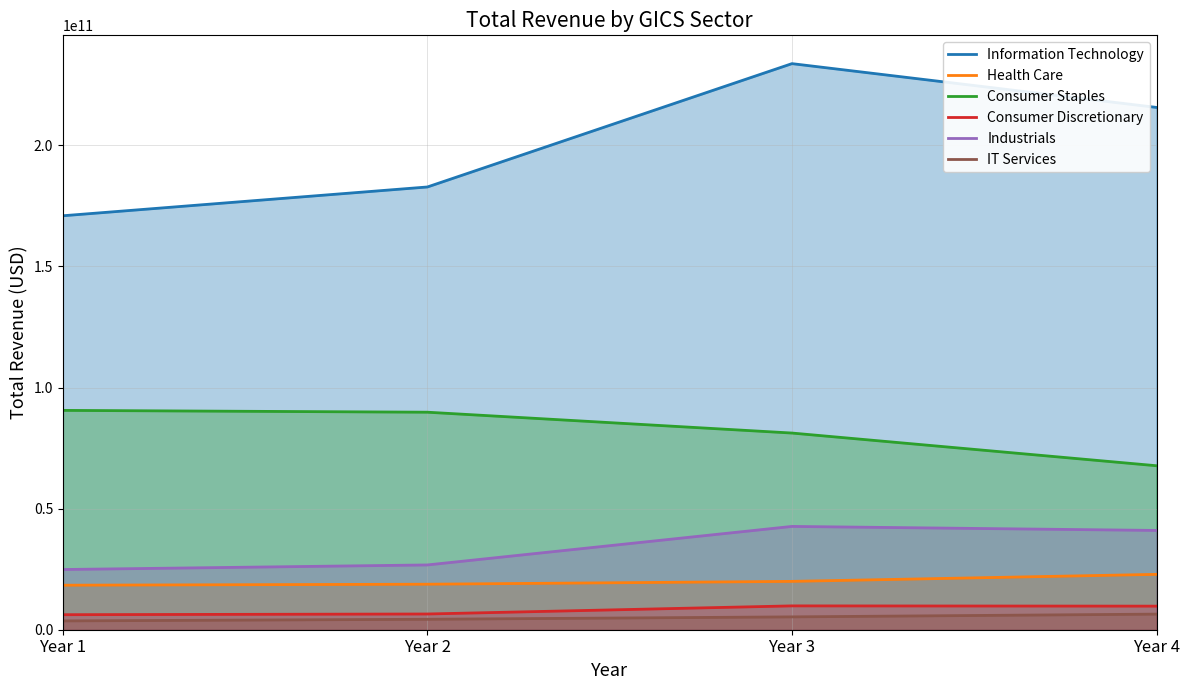

Which series changed the most between Year 3 and Year 4?

Information Technology